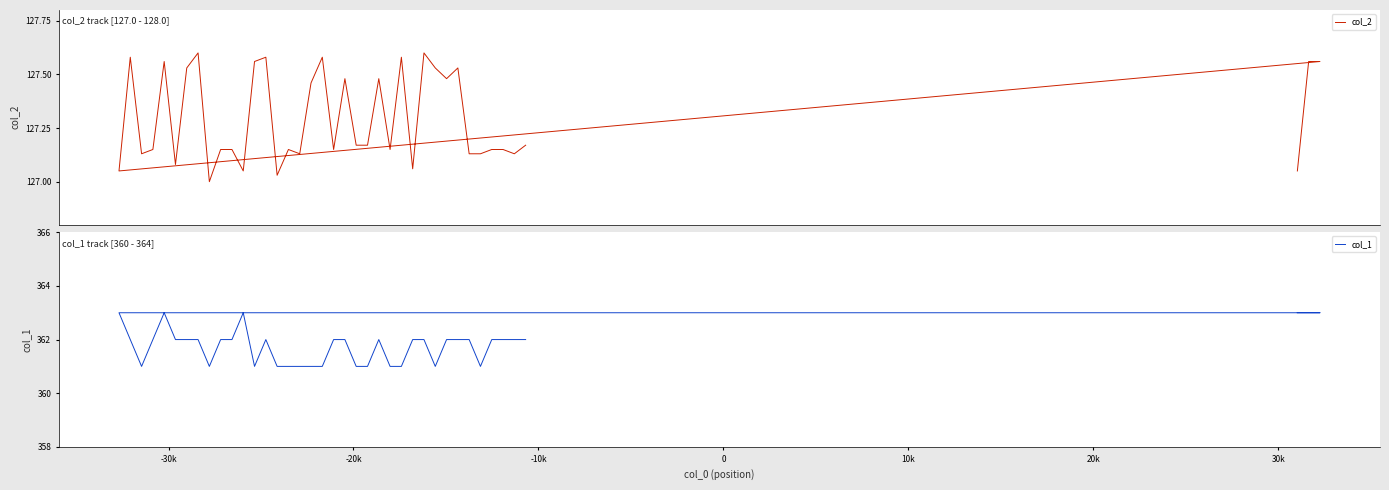

True or false: col_1 and col_2 intersect in this chart.

False